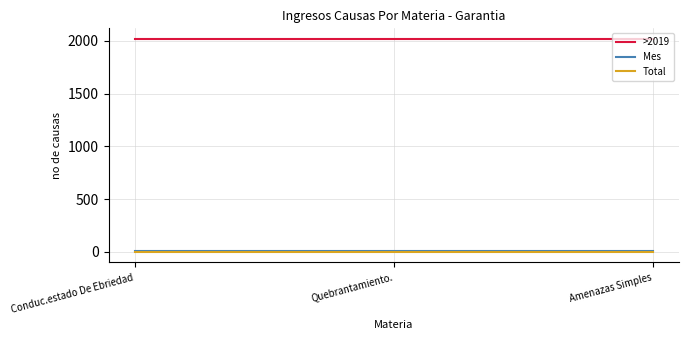

The Total series shows 1 at Amenazas Simples. True or false?

True